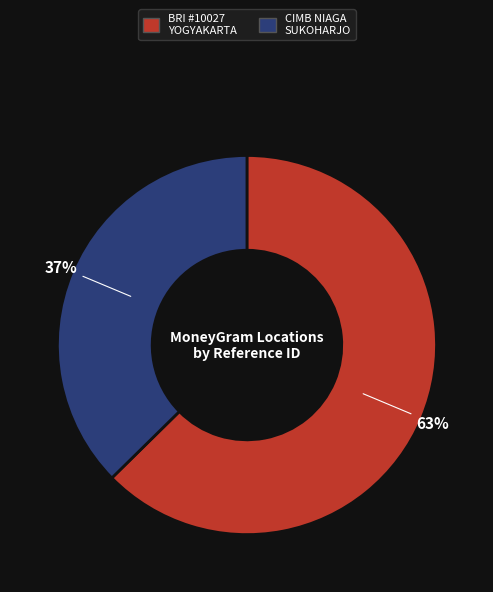

Does any single category account for the majority?

Yes